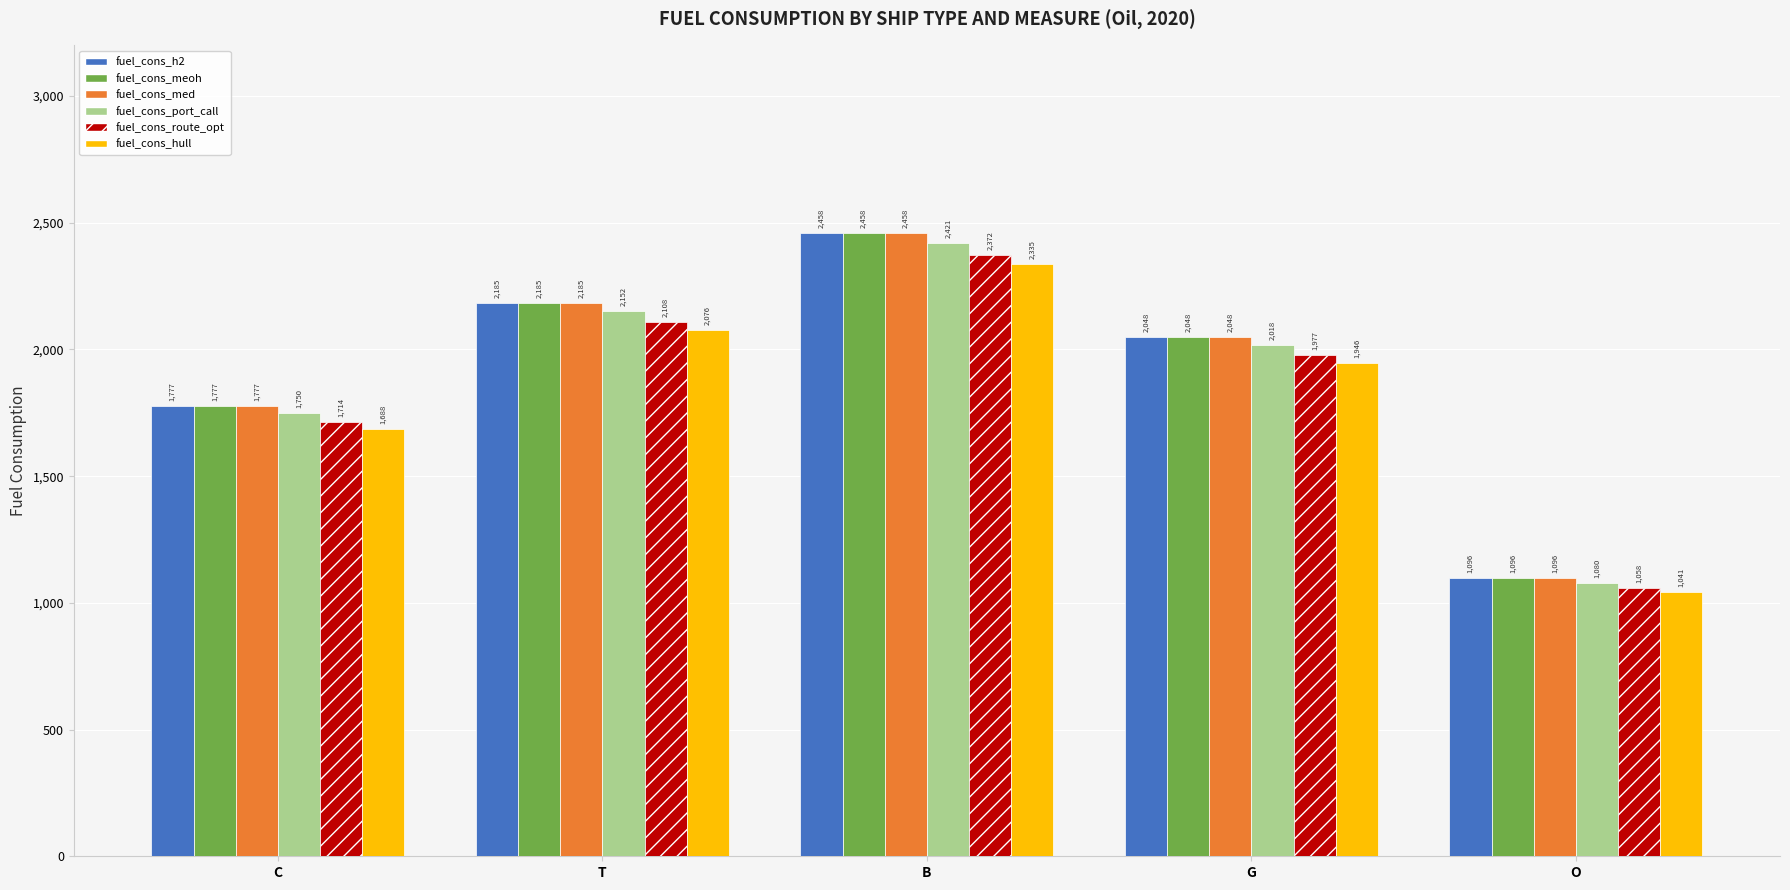

At which category is the sum across all series the highest?

B